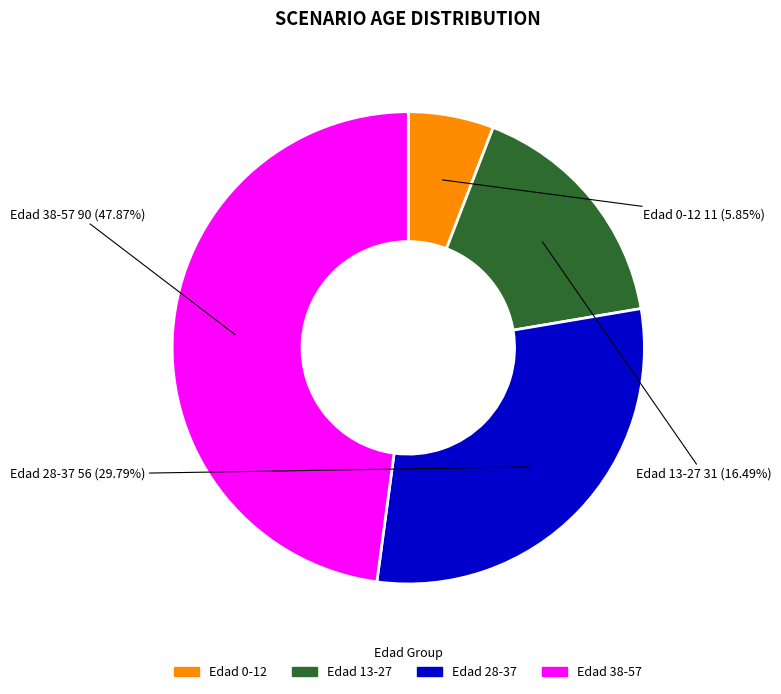

Combined, do Edad 28-37 and Edad 0-12 account for over 50%?

No